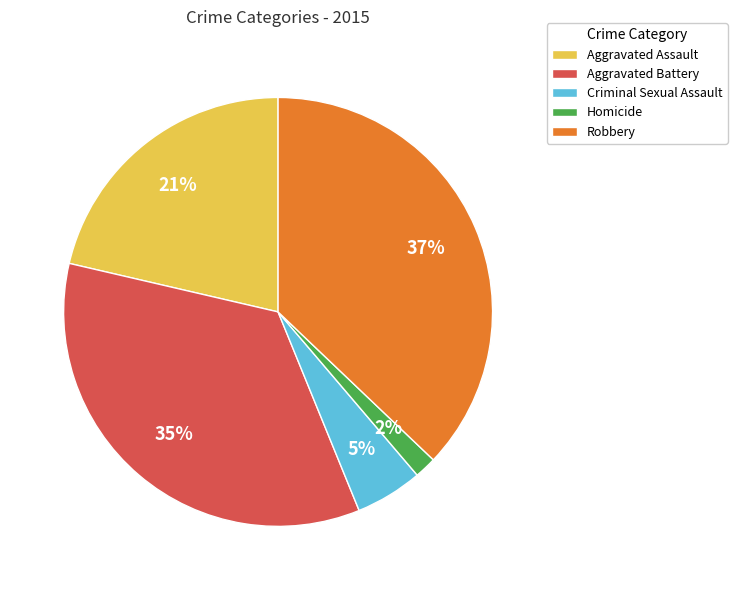

Which slice is the largest?

Robbery